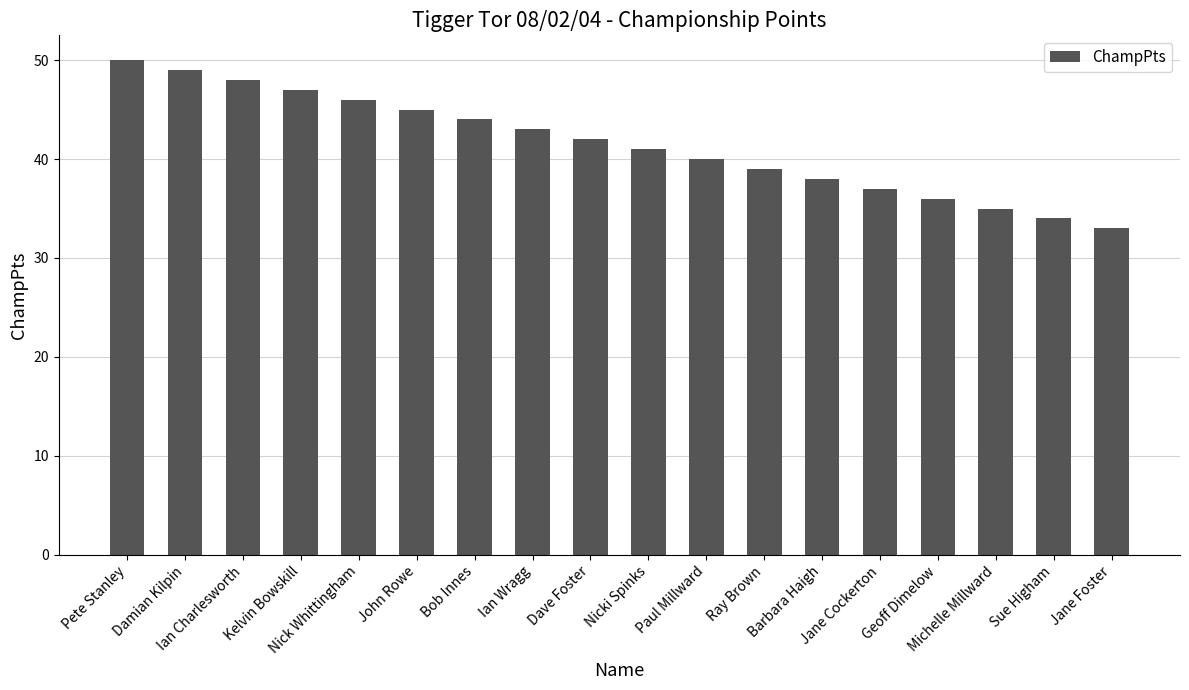

The value at Bob Innes is 66. True or false?

False